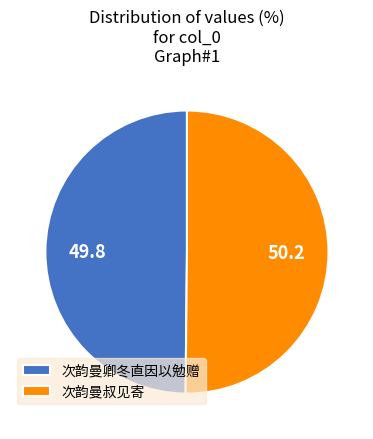

Combined, do 次韵曼卿冬直因以勉赠 and 次韵曼叔见寄 account for over 50%?

Yes